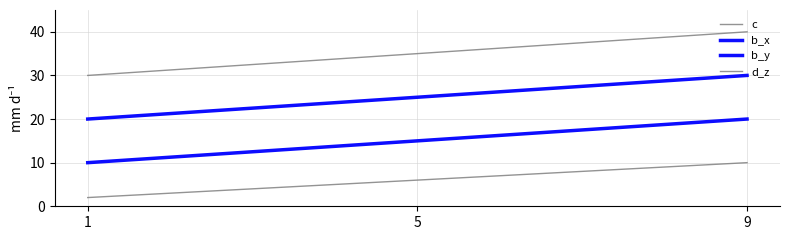

How many lines are shown in the chart?

4